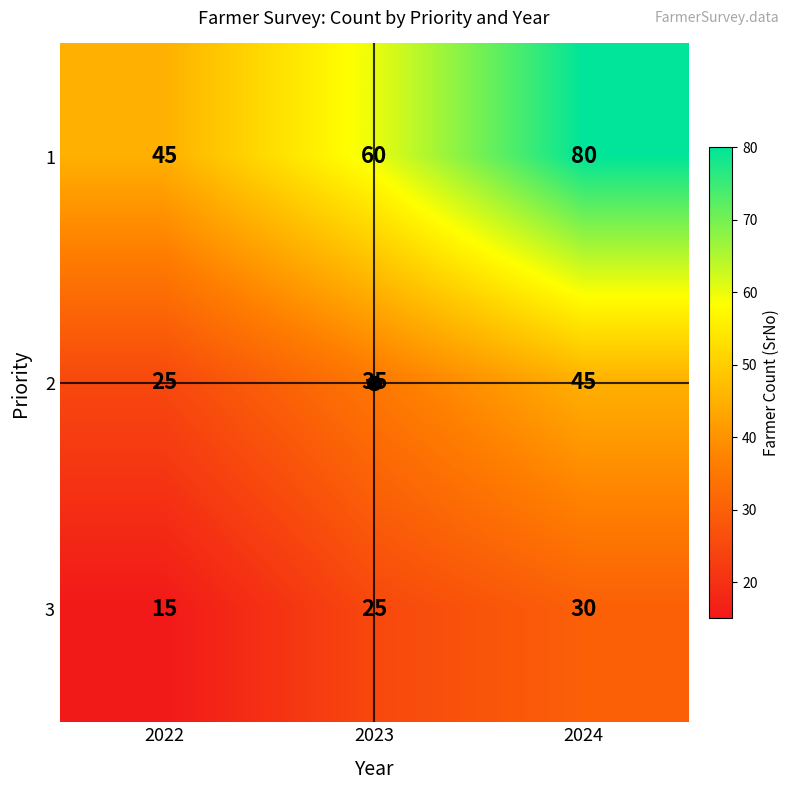

At 2023, list the series in order from smallest to largest.

3, 2, 1